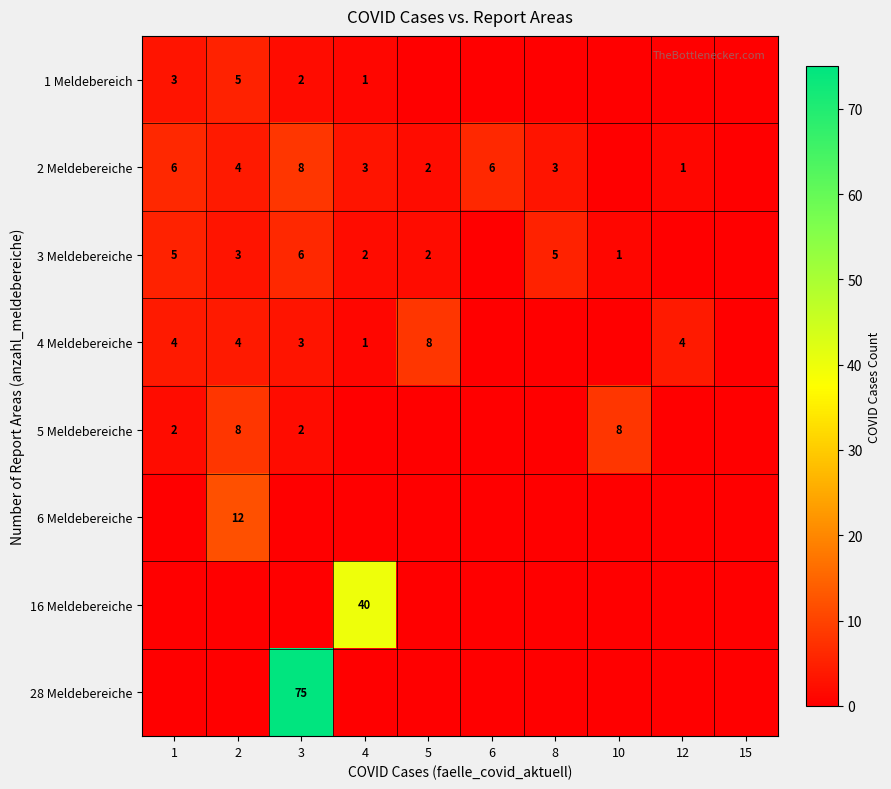

True or false: 4 Meldebereiche has a value of 1 at 4.

True